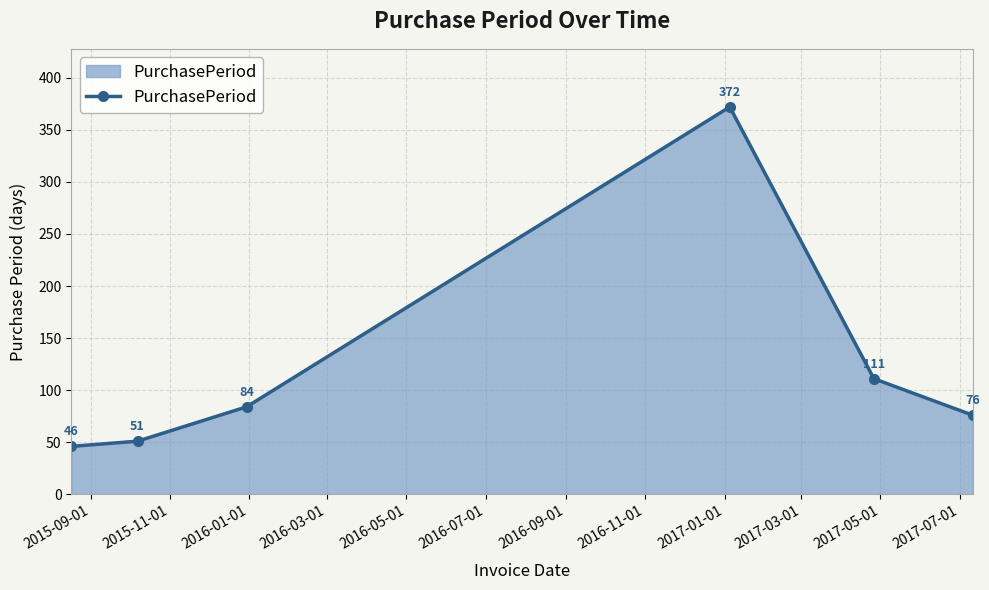

What is the difference between the maximum and second lowest values?

321